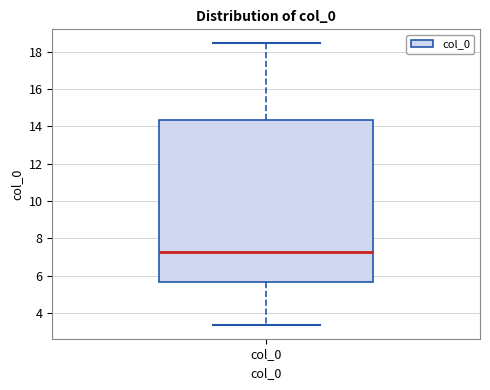

Transcribe this box plot: give where the median line is, the range the box spans, and where the two whiskers end, as read against the y-axis. The values are not printed on the chart, so give them approximately, as read against the axis.

median 7.2, box 5.6 to 14.4, whiskers 3.4 to 18.4